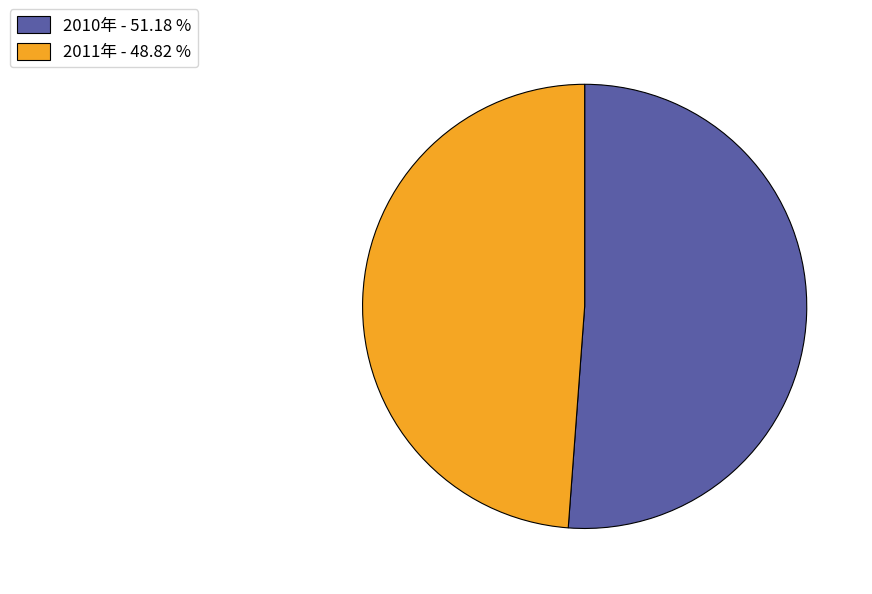

Does 2010年 - 51.18 % account for over 50% of the chart?

Yes